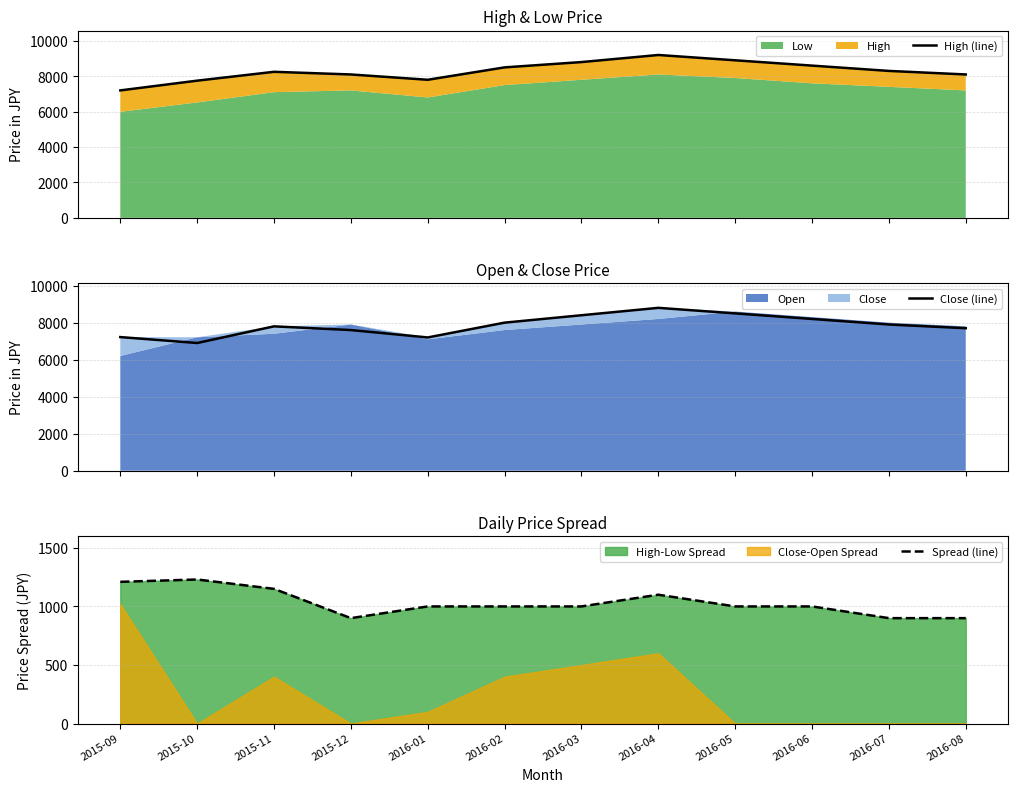

How many data points in Spread (line) are less than 1000?

3